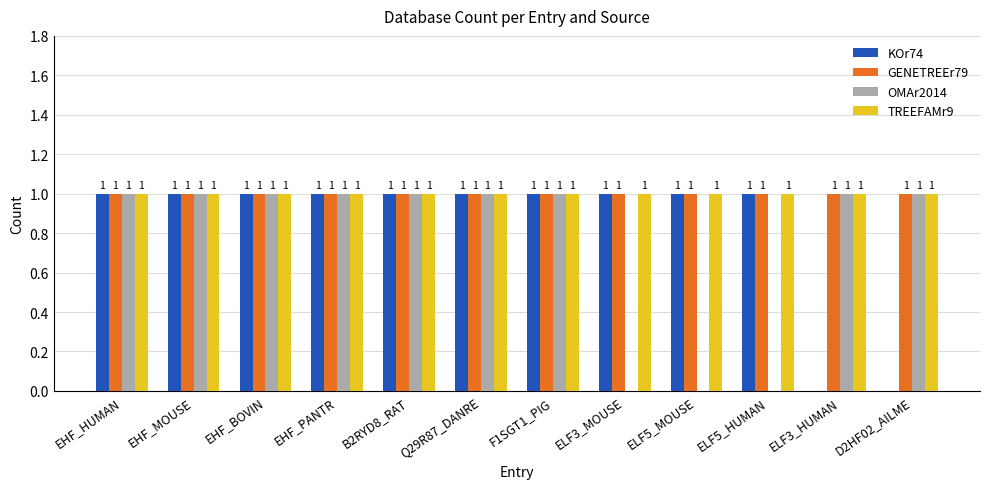

What is the sum of all TREEFAMr9 values?

12